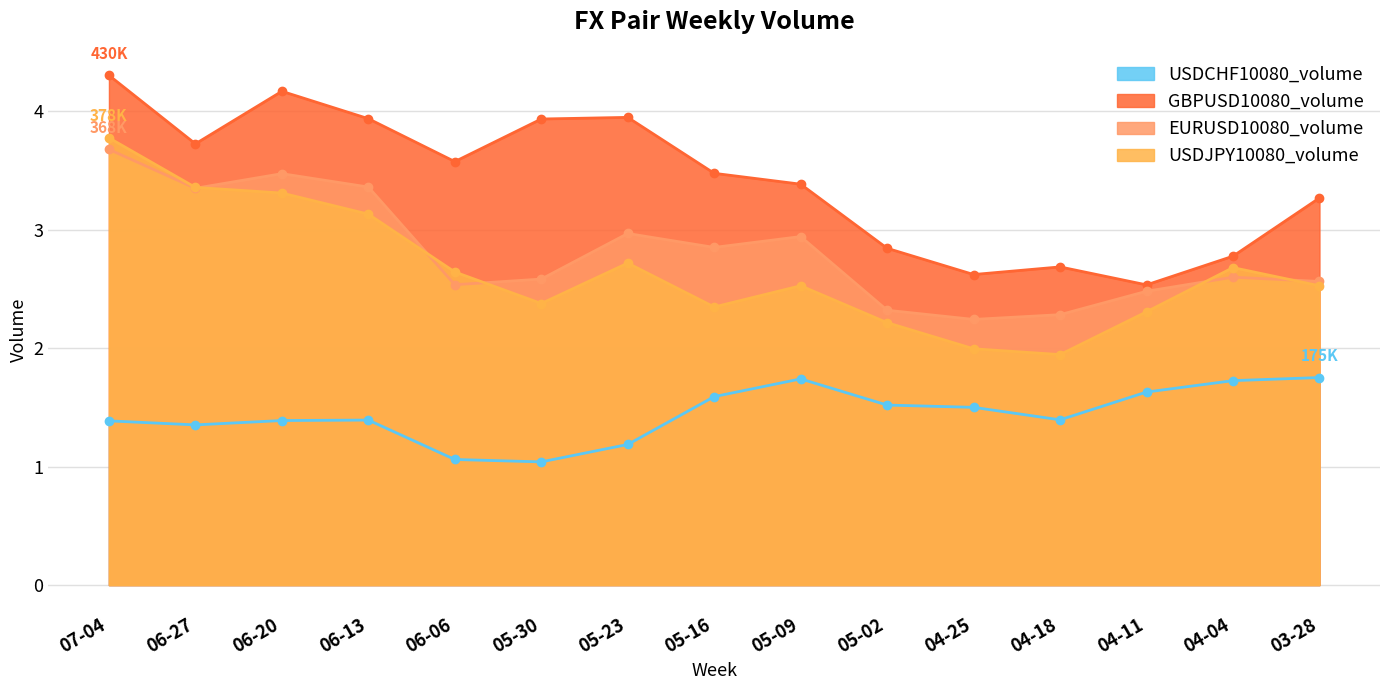

How many lines are shown in the chart?

4